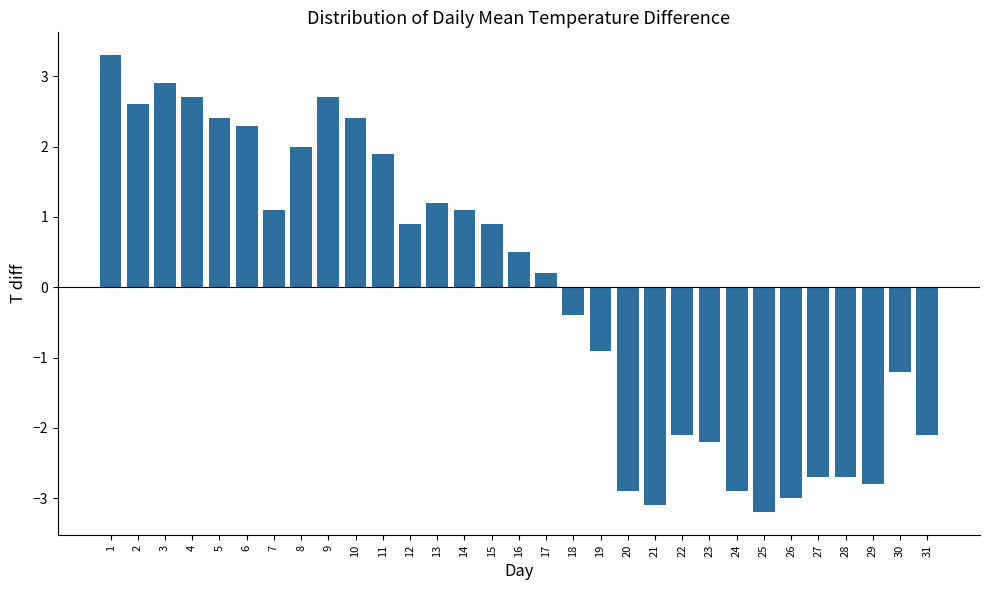

Does the chart contain any negative values?

Yes